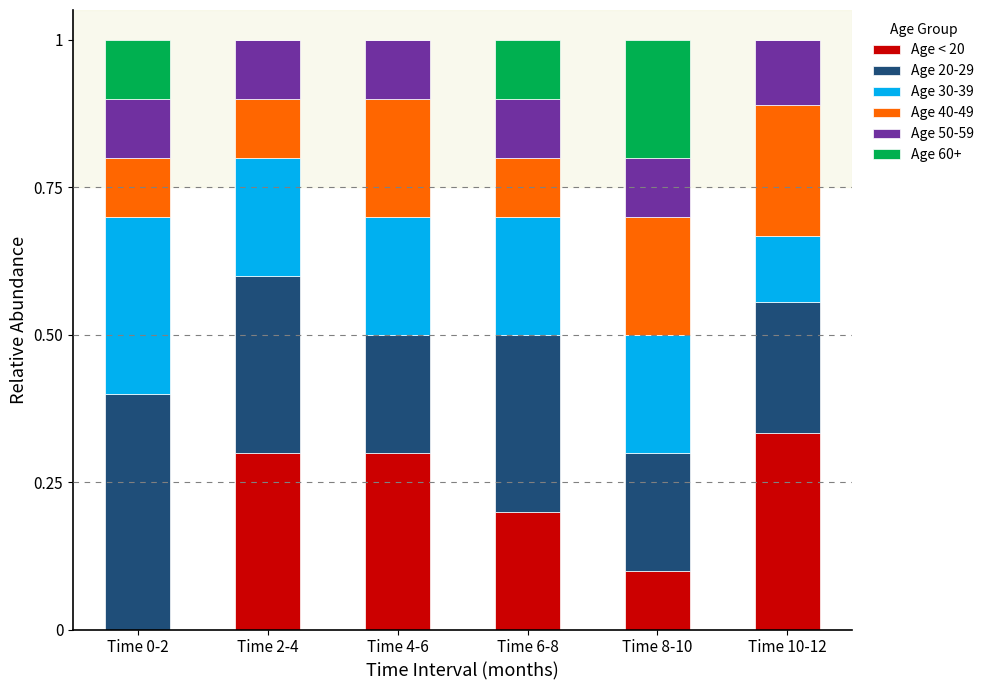

The value of Age < 20 at Time 4-6 is 0.2. True or false?

False